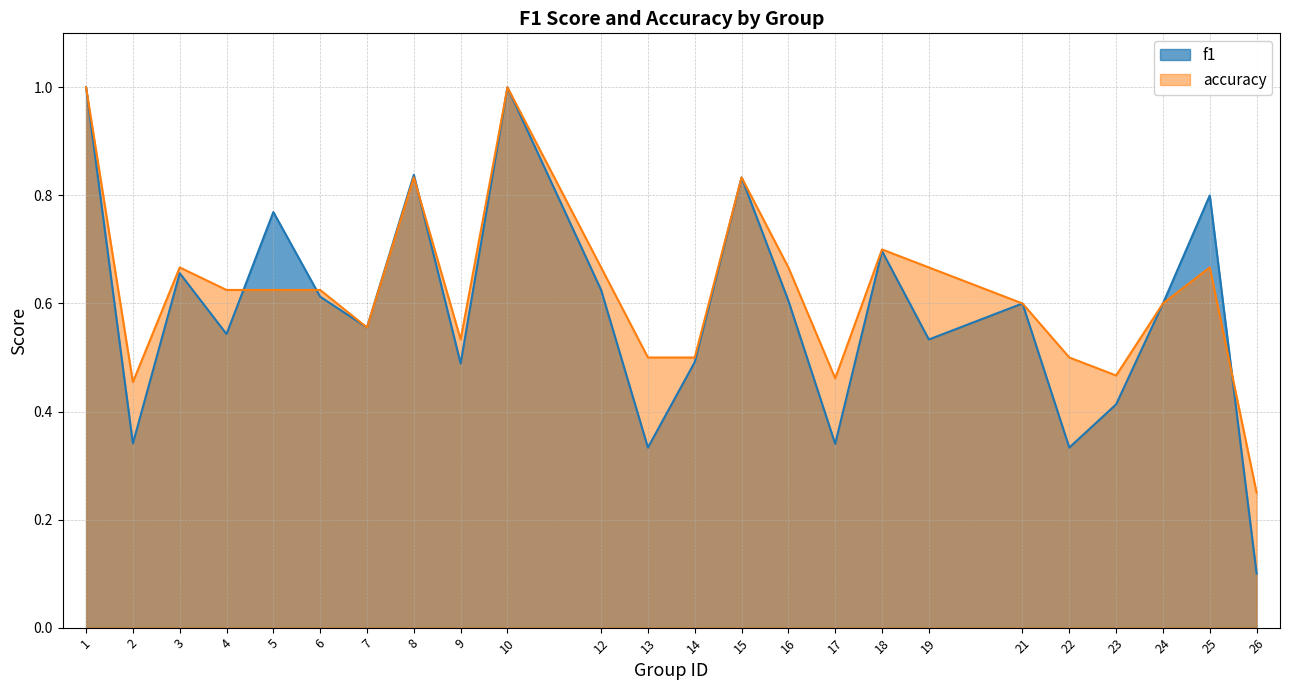

The accuracy series shows 1.5 at 8. True or false?

False